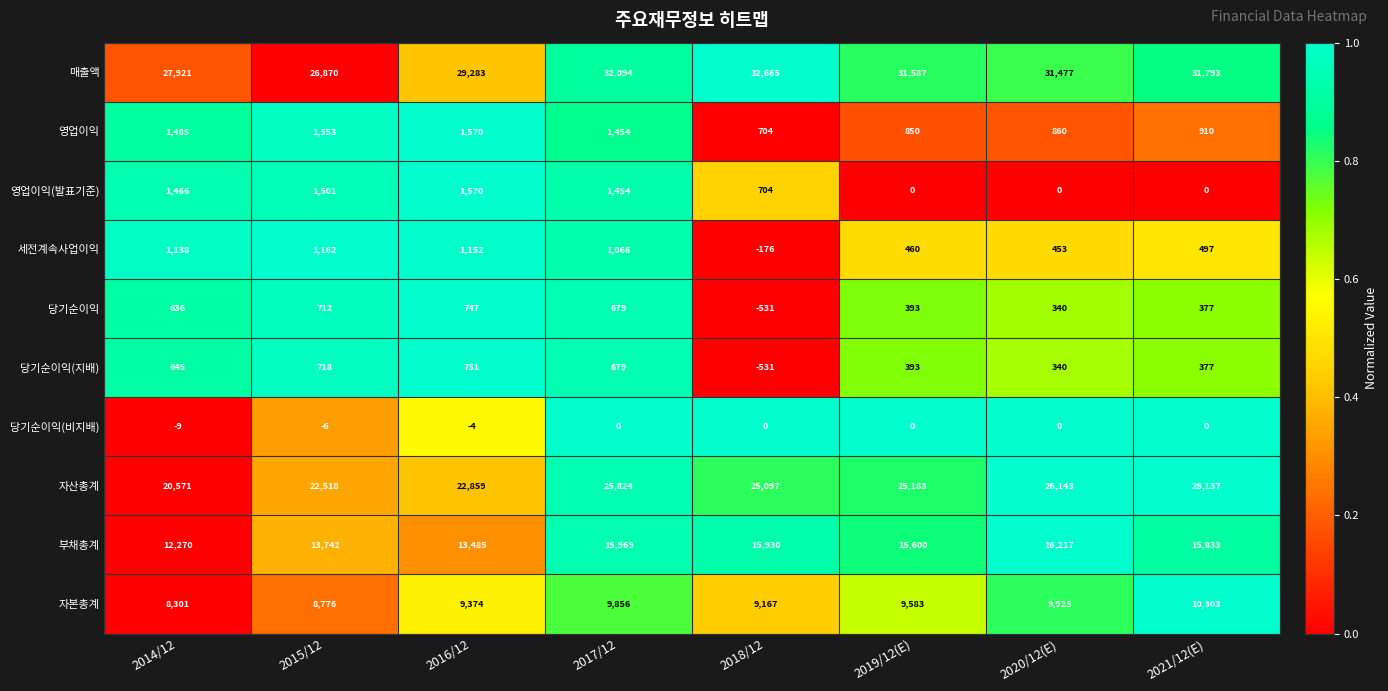

What is the sum of all 영업이익(발표기준) values?

6695